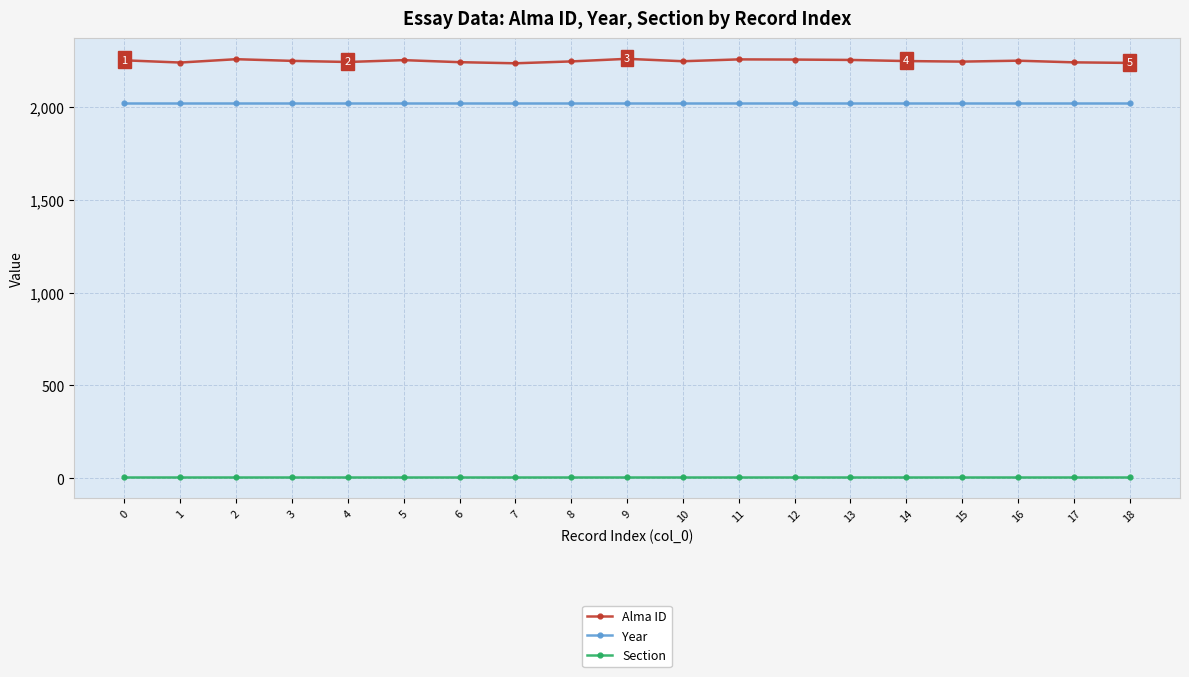

True or false: Alma ID has more than 0 points higher than both neighbors.

True